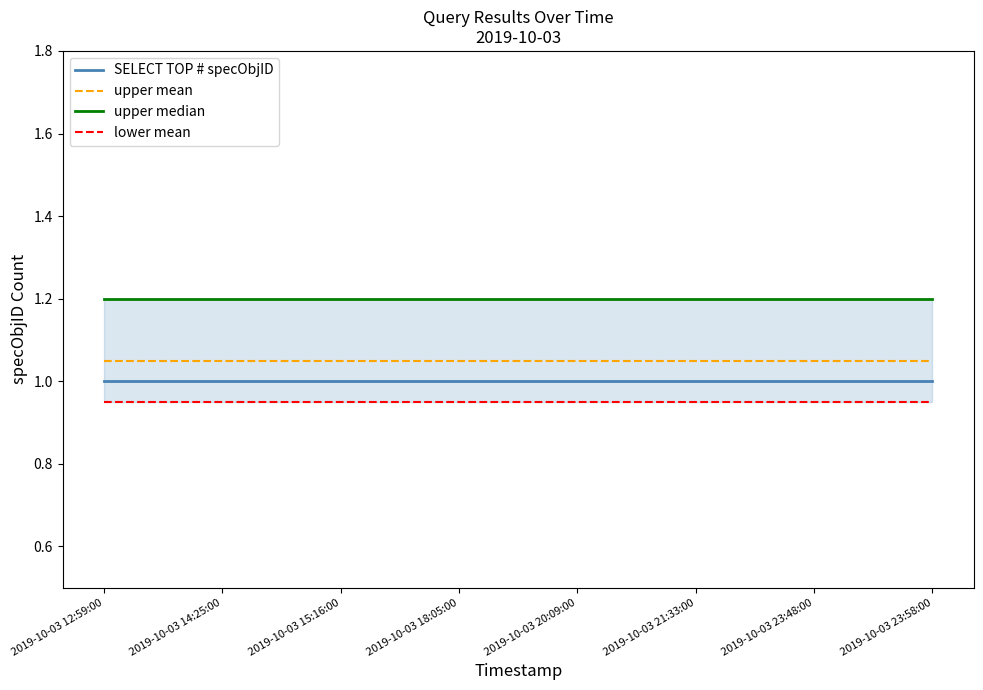

True or false: upper mean has a value of 1.1 at 2019-10-03 21:33:00.

True